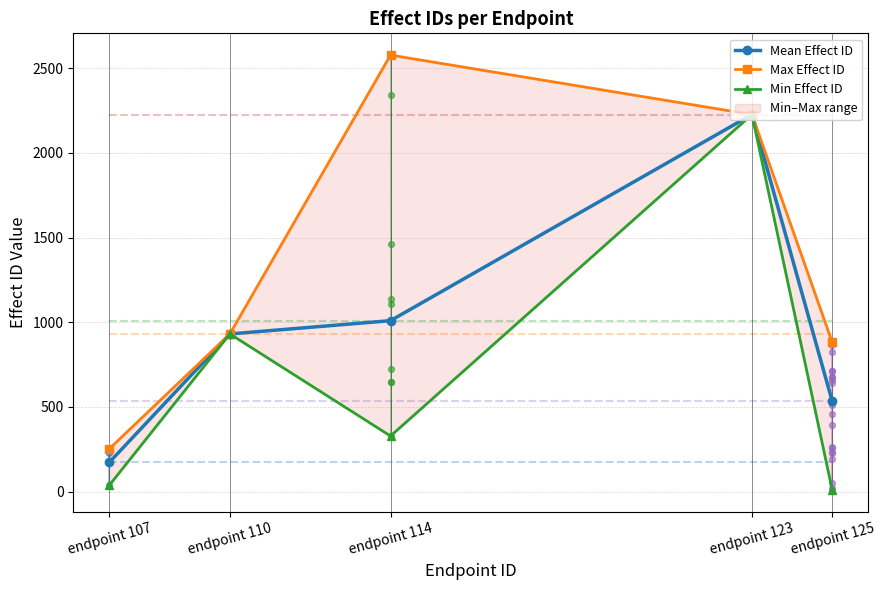

What are all the series names shown in the legend?

Mean Effect ID, Max Effect ID, Min Effect ID